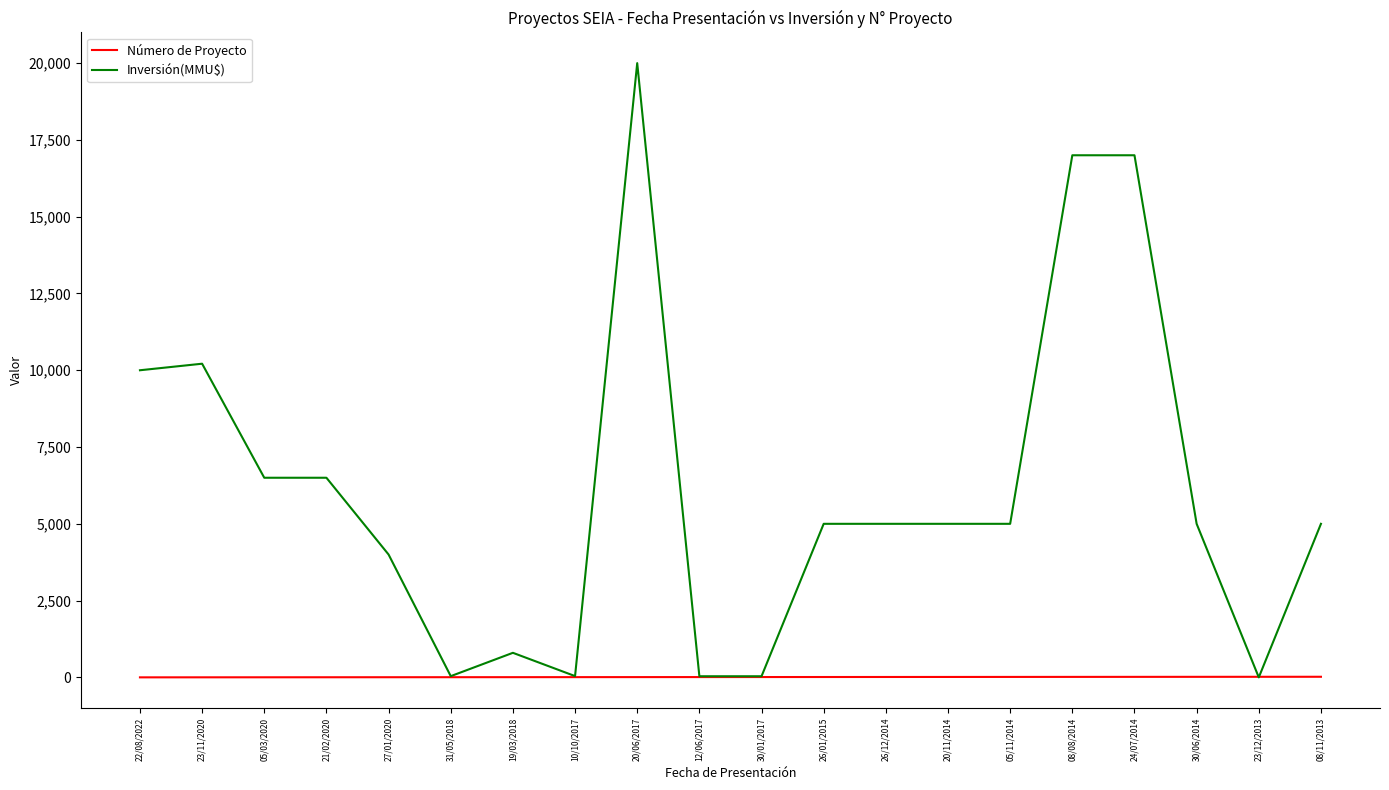

Between 31/05/2018 and 08/08/2014, which series saw the biggest shift?

Inversión(MMU$)